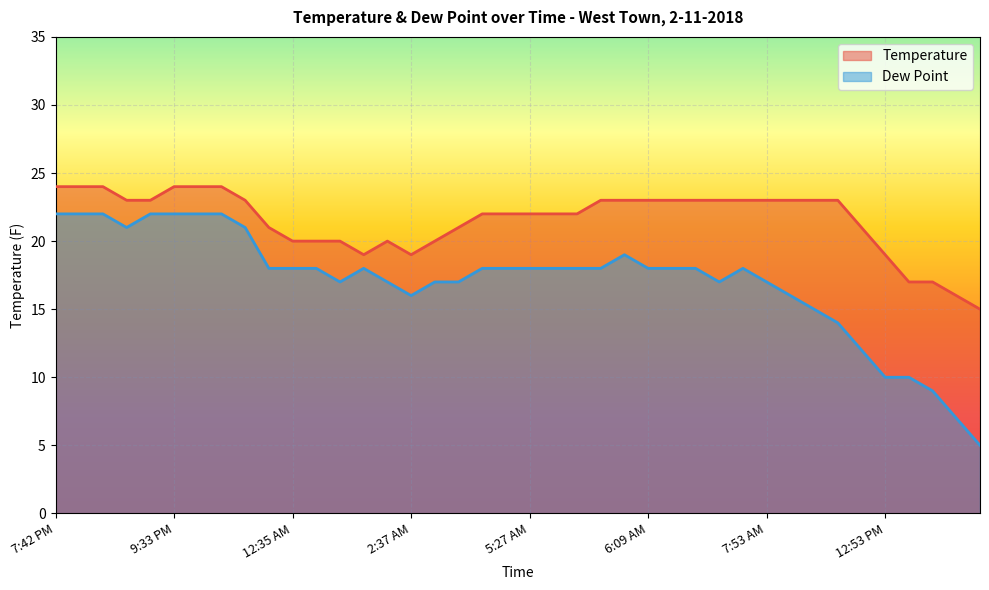

Rank the categories by Temperature value from lowest to highest.

4:53 PM, 3:53 PM, 1:53 PM, 2:53 PM, 1:50 AM, 2:37 AM, 12:53 PM, 12:35 AM, 12:53 AM, 1:31 AM, 1:53 AM, 2:53 AM, 11:53 PM, 3:53 AM, 11:53 AM, 4:53 AM, 5:01 AM, 5:27 AM, 5:35 AM, 5:42 AM, 8:27 PM, 8:53 PM, 10:53 PM, 5:51 AM, 5:53 AM, 6:09 AM, 6:33 AM, 6:53 AM, 7:23 AM, 7:34 AM, 7:53 AM, 8:53 AM, 9:53 AM, 10:53 AM, 7:42 PM, 7:53 PM, 8:05 PM, 9:33 PM, 9:53 PM, 10:14 PM